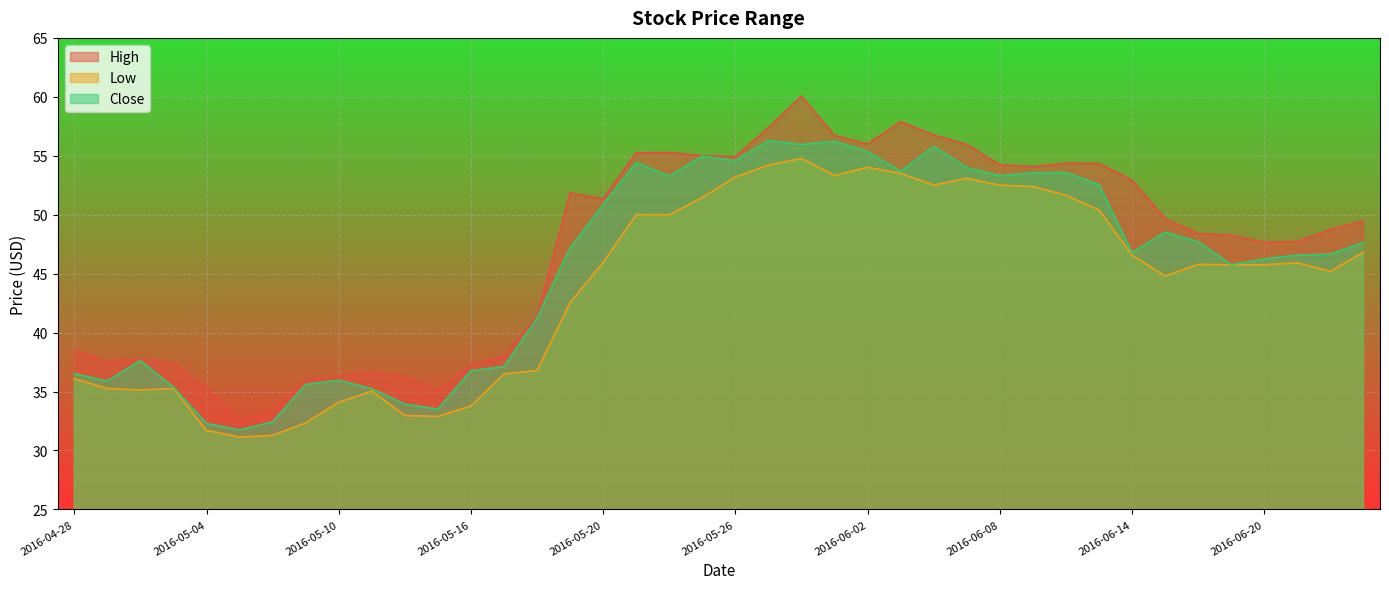

What is the value of the Close point at the 33rd from the left?

46.8